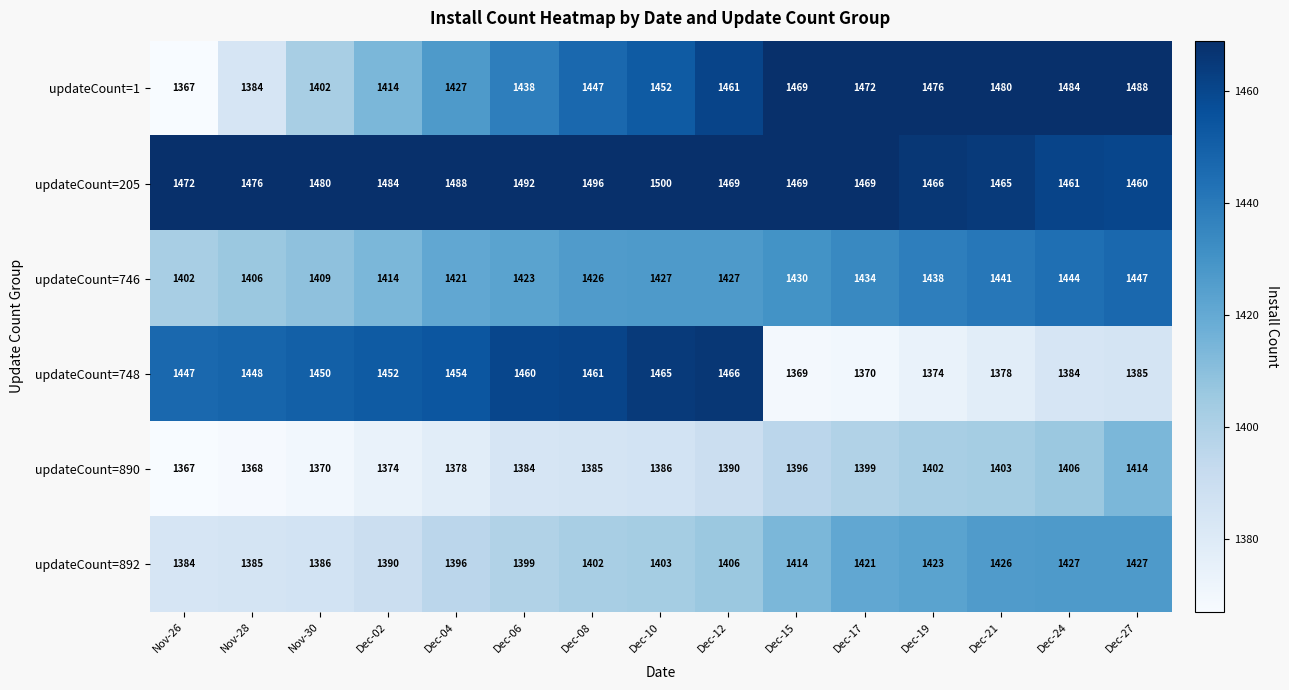

Is it true that updateCount=746 equals 1438 at Dec-19?

True